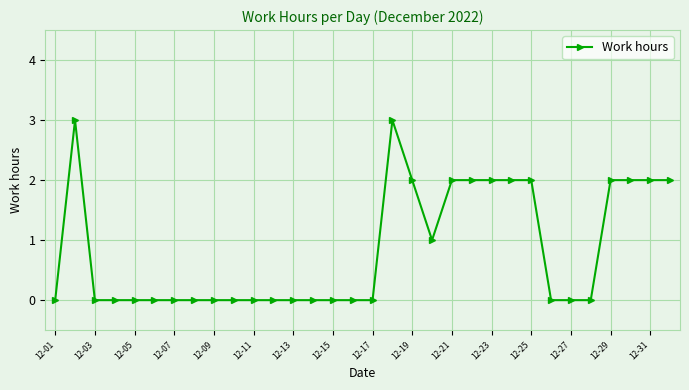

True or false: the data has more than 1 interior local peaks.

True